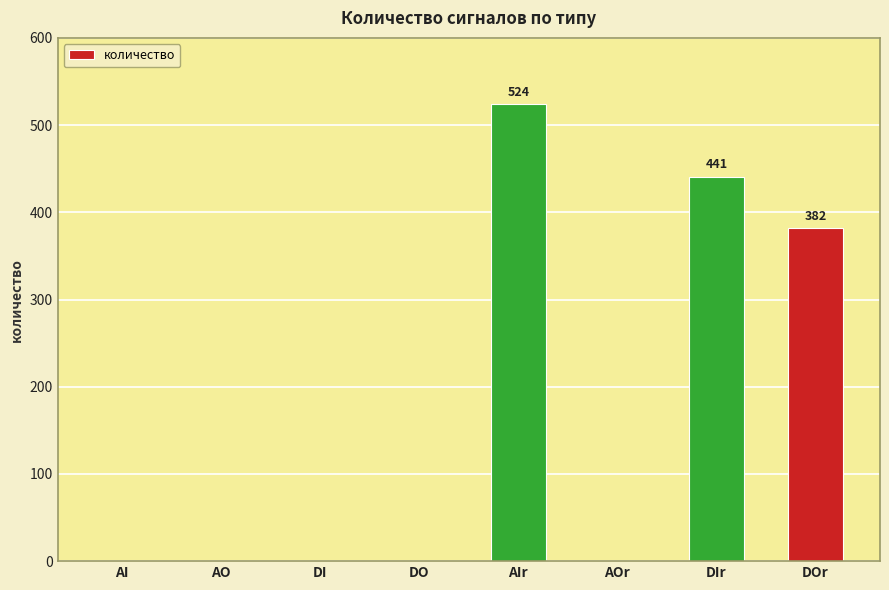

Between AIr and DI, which is larger?

AIr